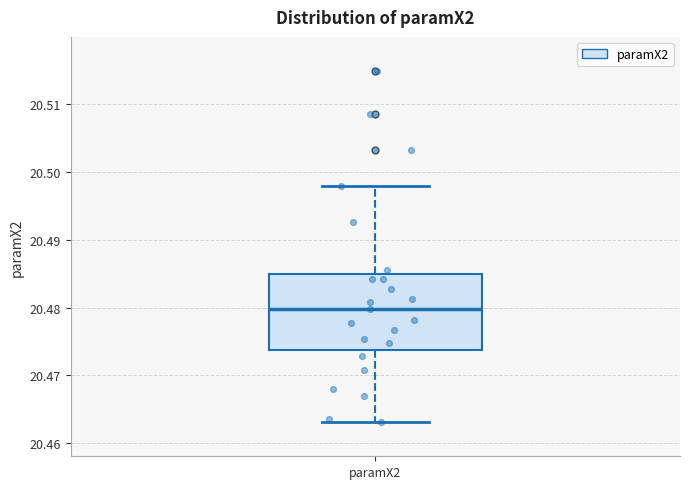

Transcribe this box plot: give where the median line is, the range the box spans, and where the two whiskers end, as read against the y-axis. The values are not printed on the chart, so give them approximately, as read against the axis.

median 20.480, box 20.474 to 20.485, whiskers 20.463 to 20.498